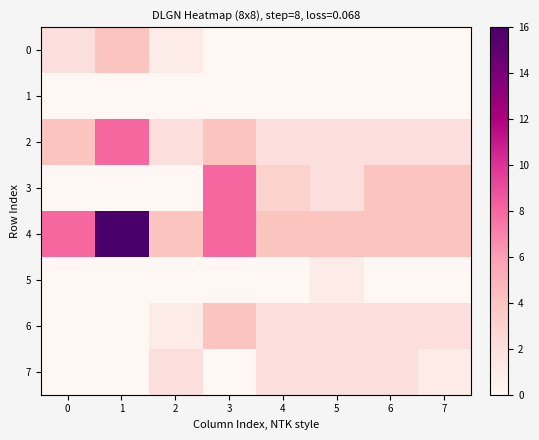

Which label corresponds to the smallest value in the chart?

3